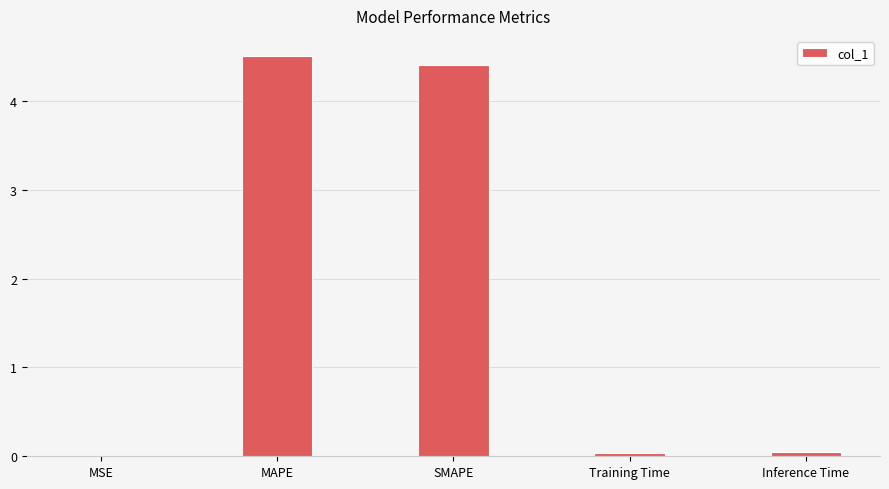

Which category has the highest value across all series?

MAPE